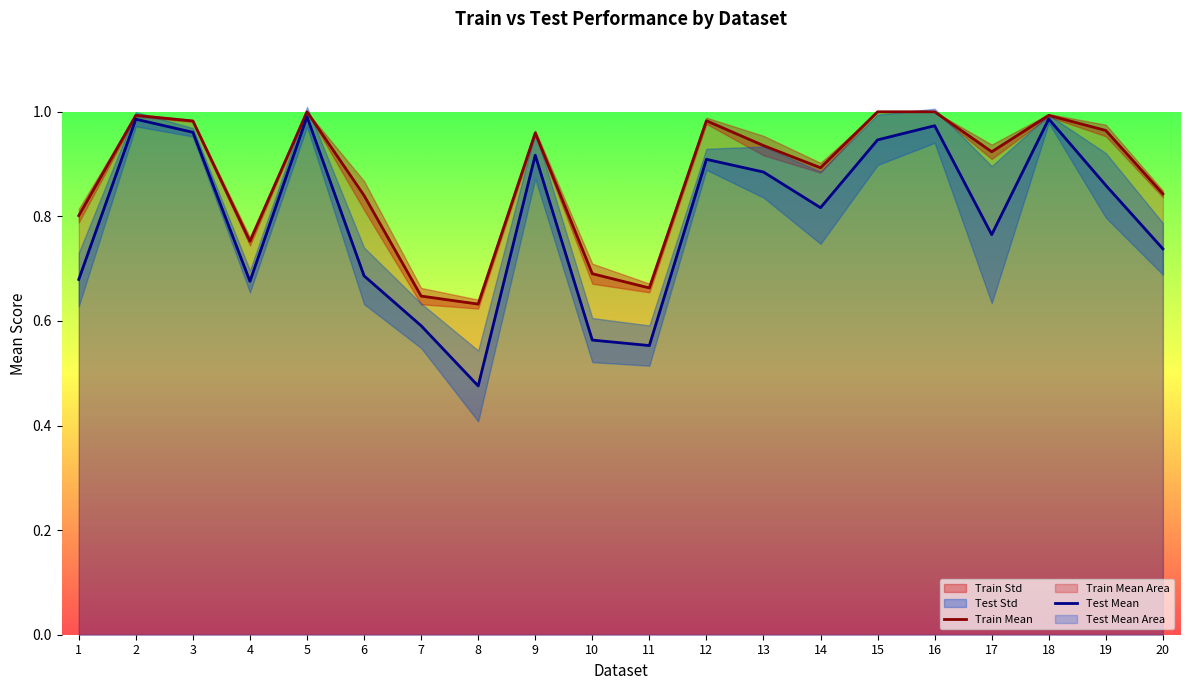

Which has a higher value, 7 or 15?

15